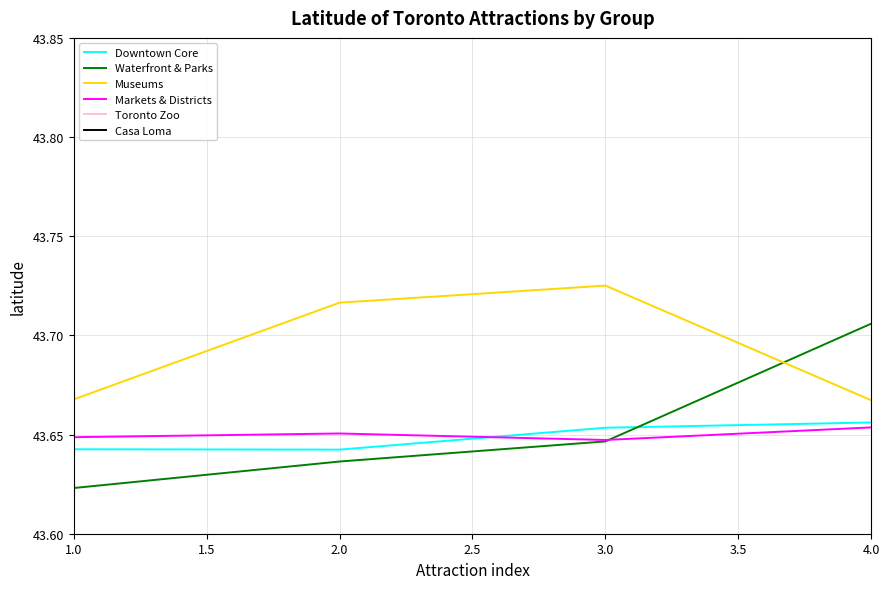

The value of Downtown Core at 2.0 is 62.9. True or false?

False